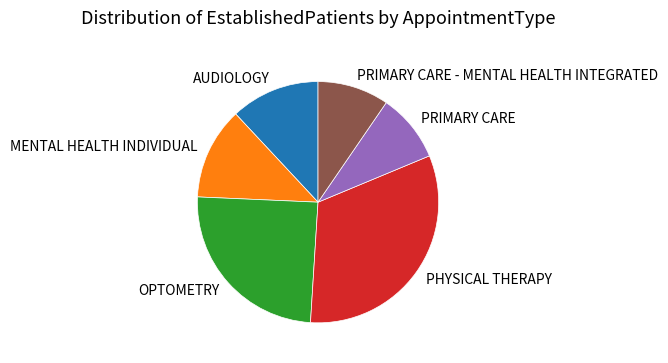

Which category has the biggest portion of the pie?

PHYSICAL THERAPY